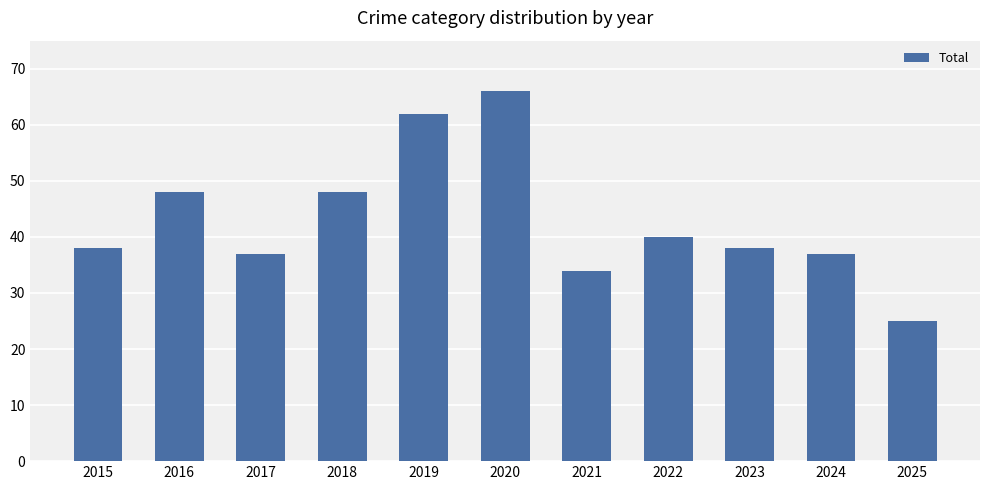

What is the ratio of the value at 2020 to the value at 2021?

1.9